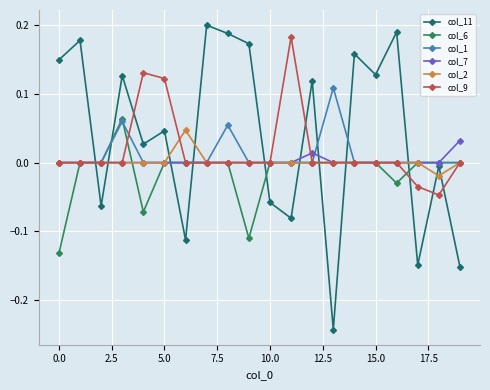

What are all the series names shown in the legend?

col_11, col_6, col_1, col_7, col_2, col_9